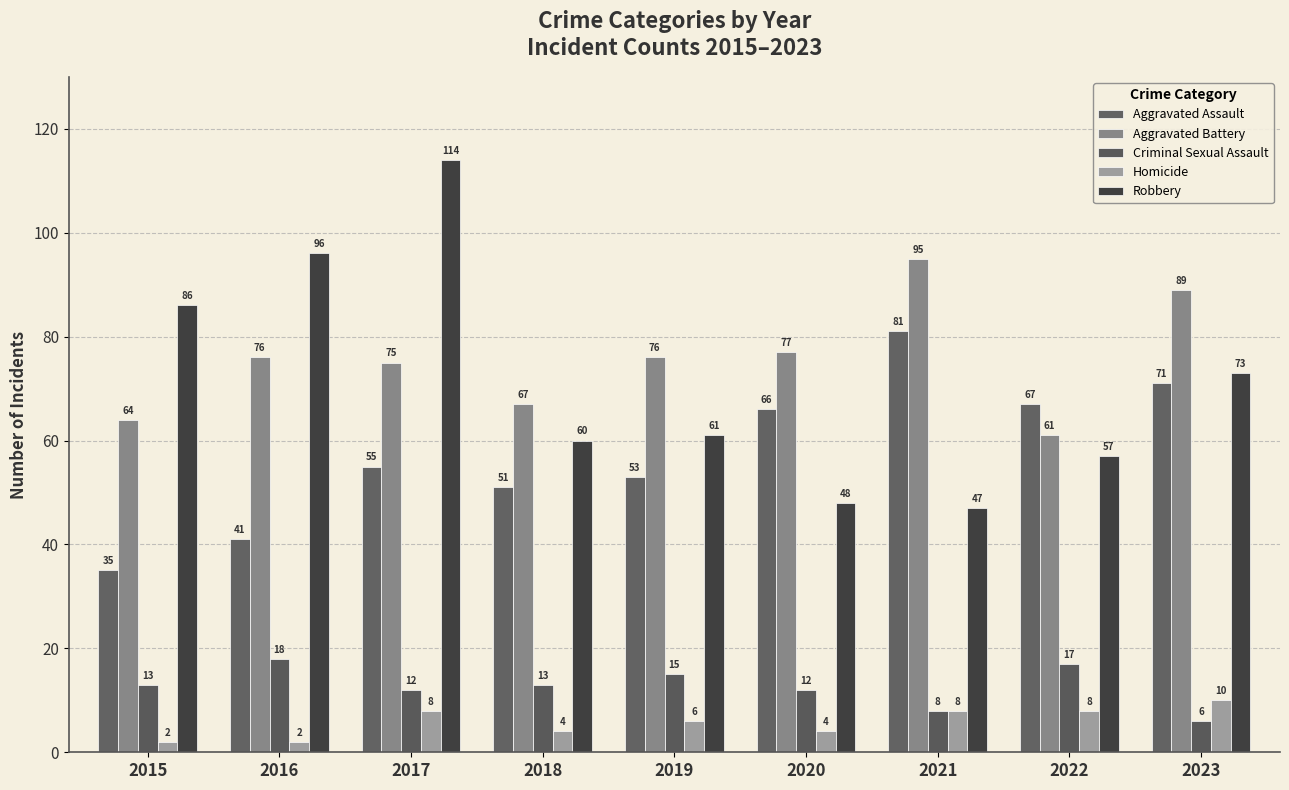

What is the maximum value shown in the chart?

114